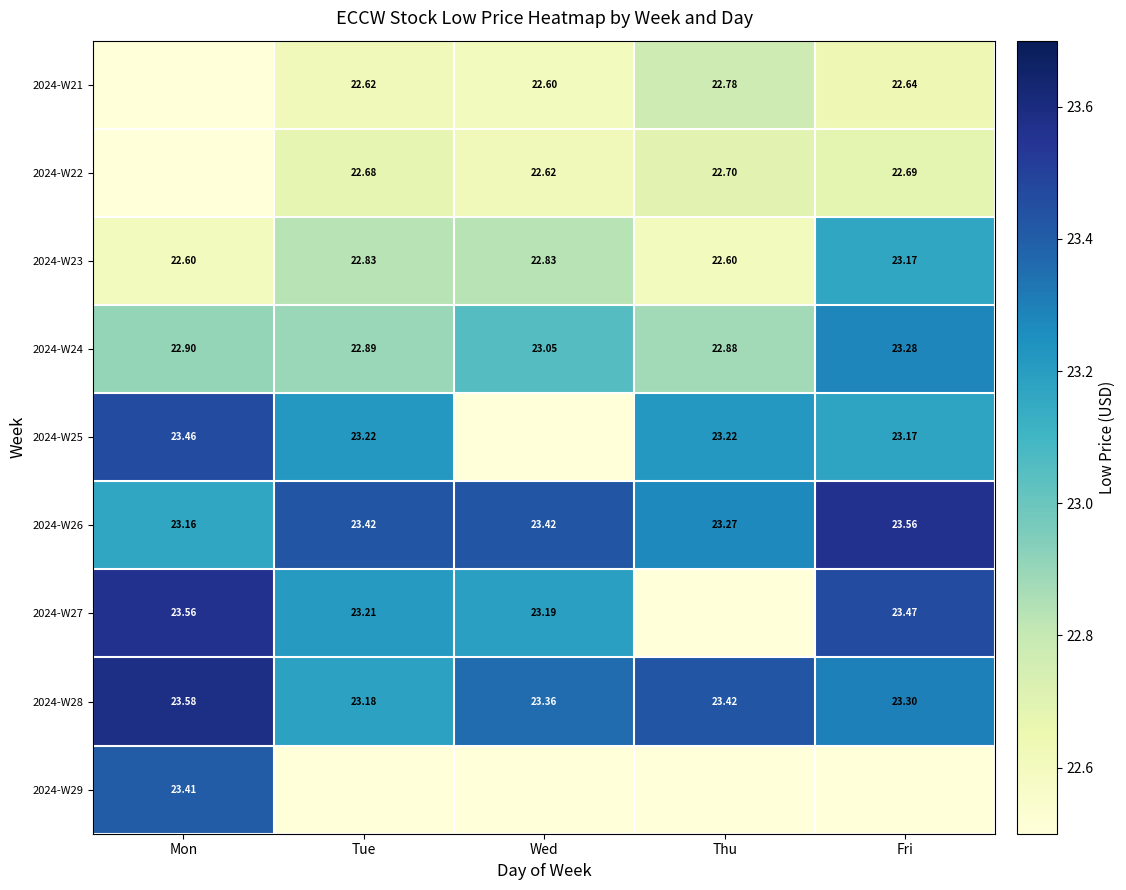

What is the sum of all 2024-W23 values?

114.0